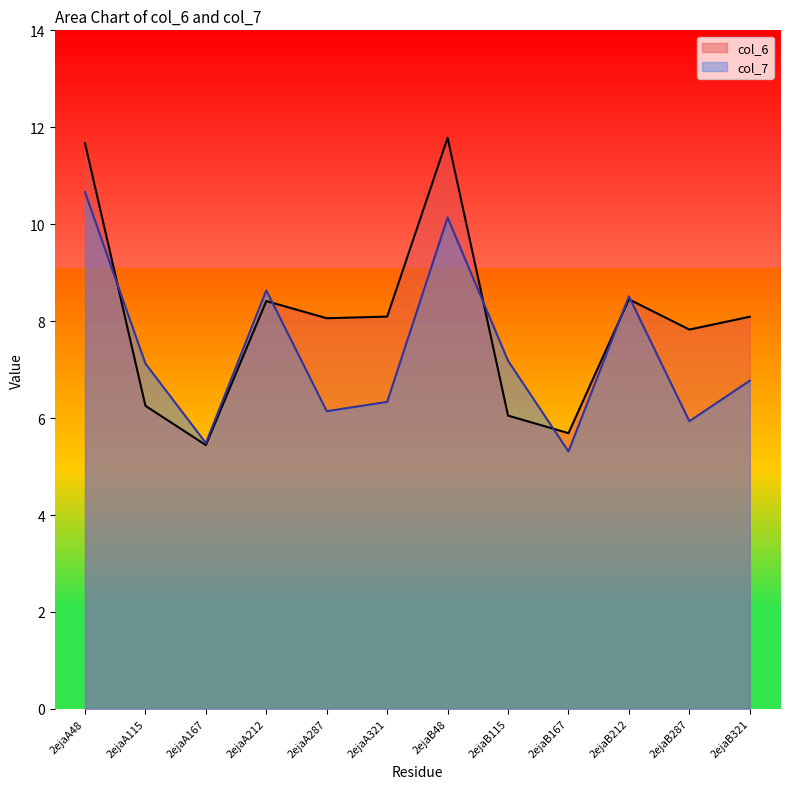

Which category has the lowest value in the col_7 series?

2ejaB167